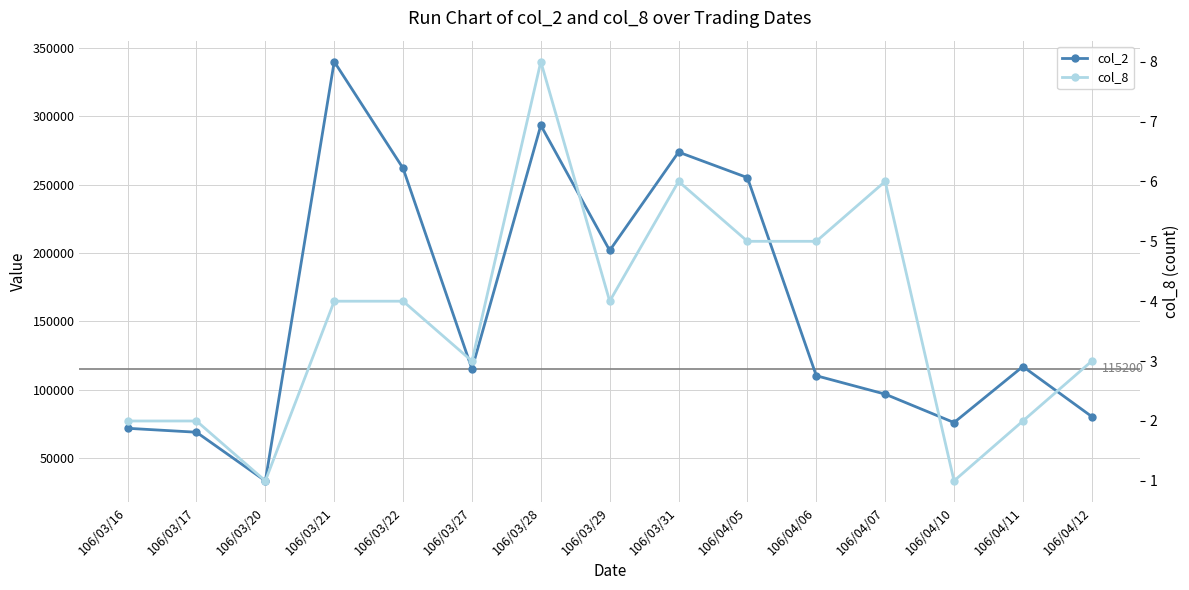

Rank the series by their average value, from highest to lowest.

col_2, col_8